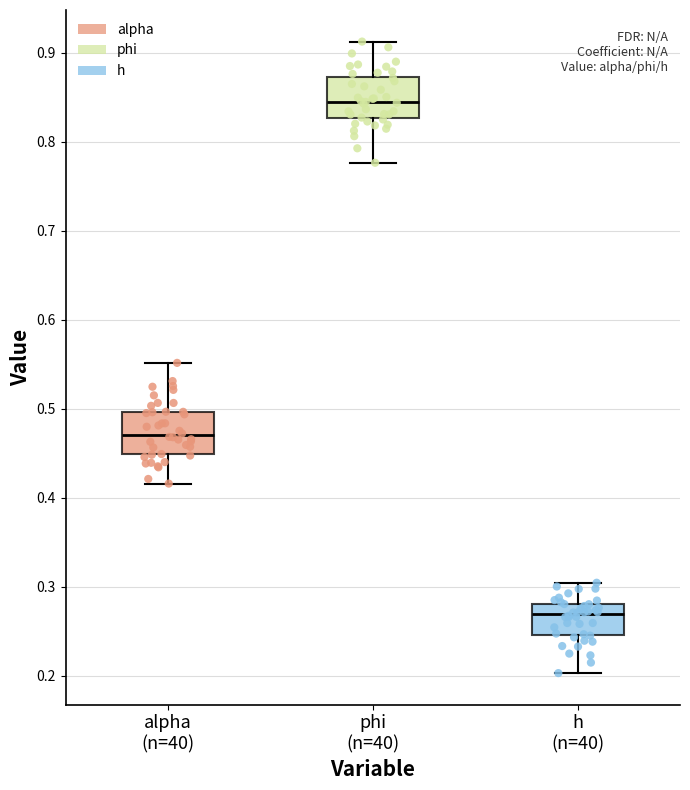

Reading left to right, read every box against the y-axis: the position of its median line, the range the box covers, and the ends of its whiskers. The values are not printed on the chart, so give them approximately, as read against the axis.

alpha (n=40): median 0.47, box 0.45 to 0.50, whiskers 0.42 to 0.55
phi (n=40): median 0.84, box 0.83 to 0.87, whiskers 0.78 to 0.91
h (n=40): median 0.27, box 0.25 to 0.28, whiskers 0.20 to 0.30